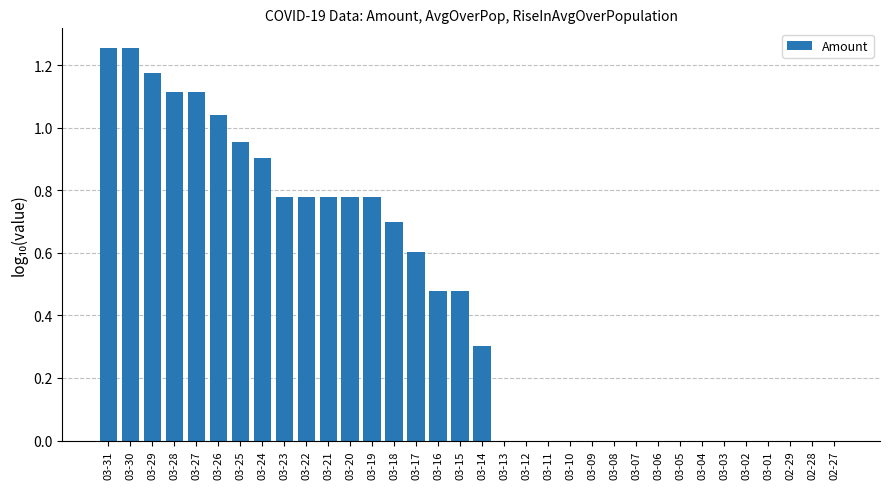

The chart shows a value of 0.5 at 02-29. True or false?

False